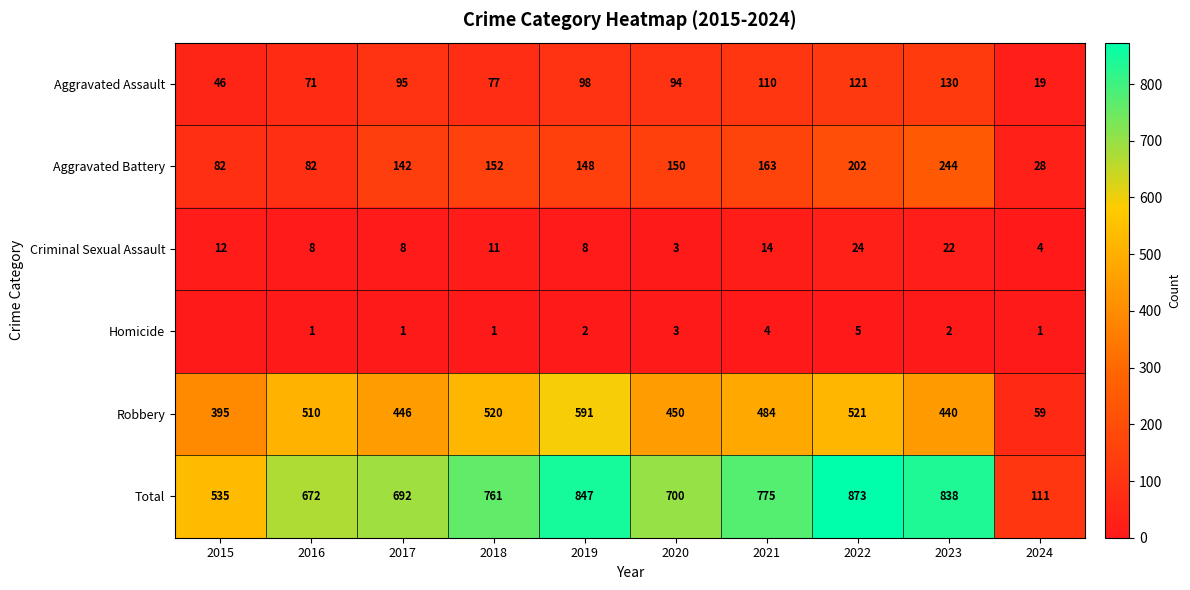

List the labels in order of Aggravated Assault value, smallest first.

2024, 2015, 2016, 2018, 2020, 2017, 2019, 2021, 2022, 2023